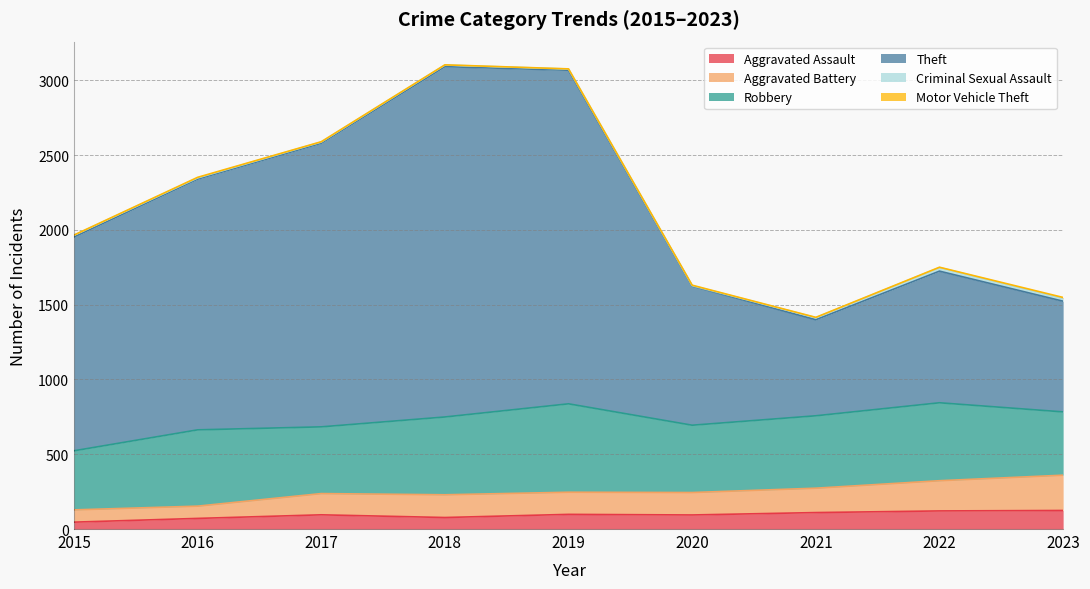

The value of Aggravated Assault at 2020 is 94. True or false?

True